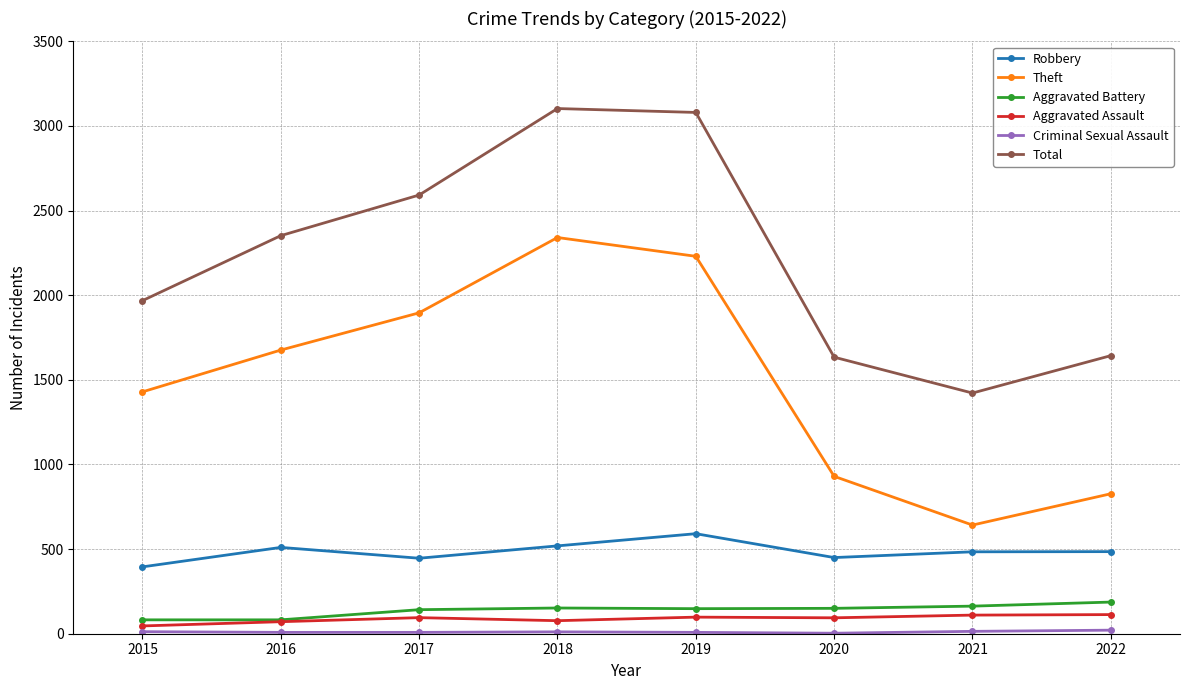

True or false: Robbery has more than 0 interior local peaks.

True